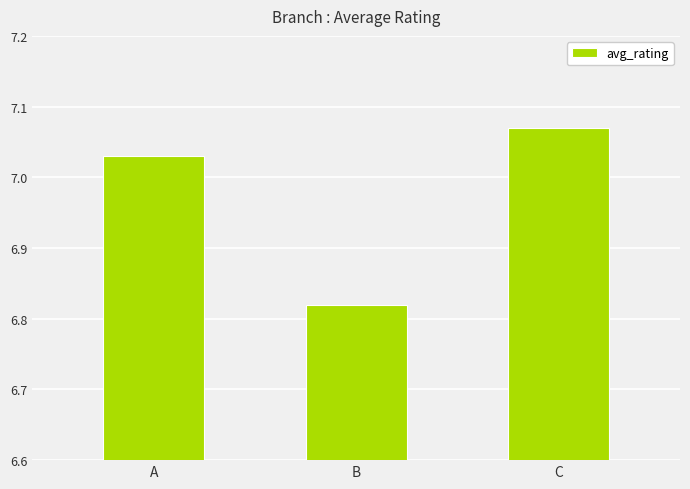

How many data points does each series have?

3